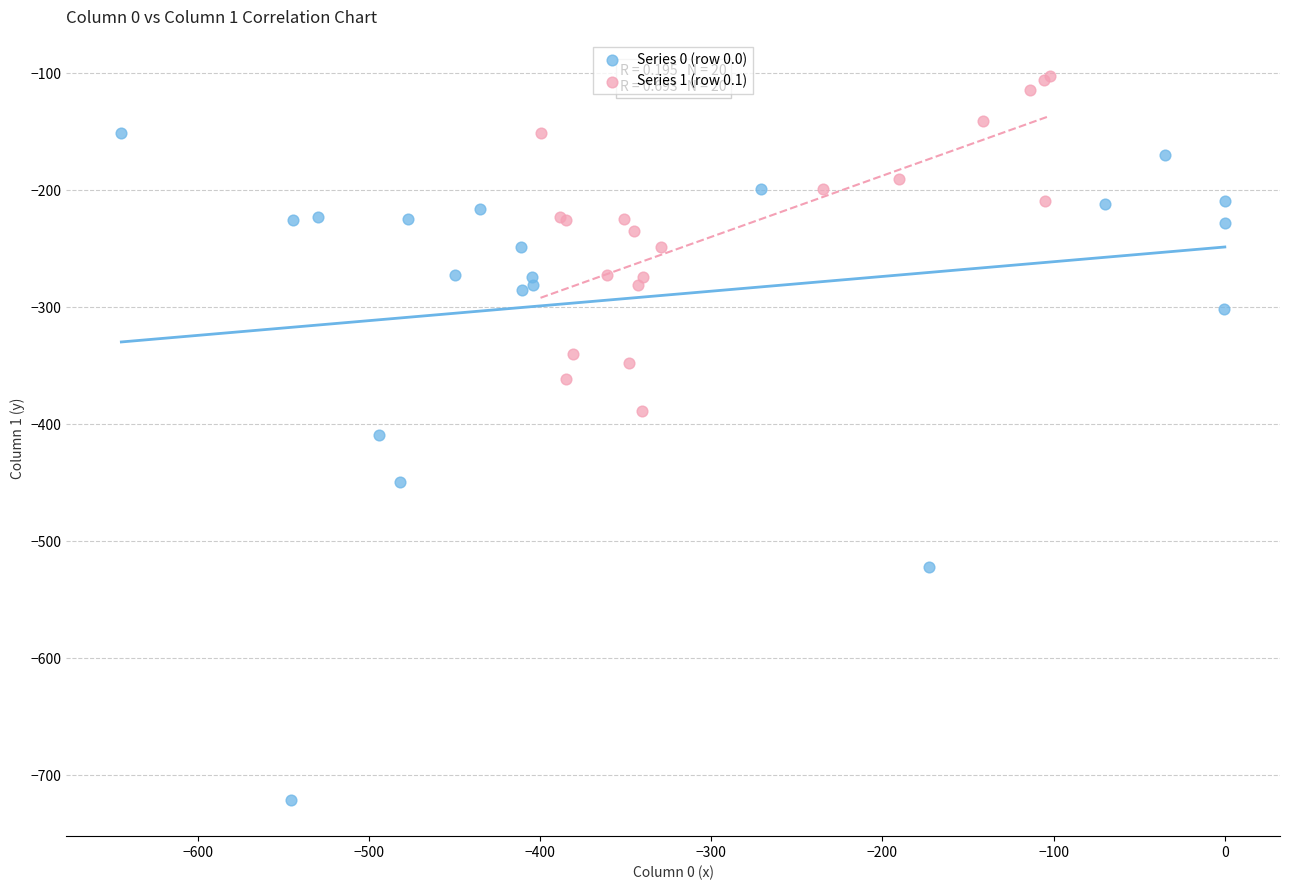

Which series contains the lowest Y value?

Series 0 (row 0.0)